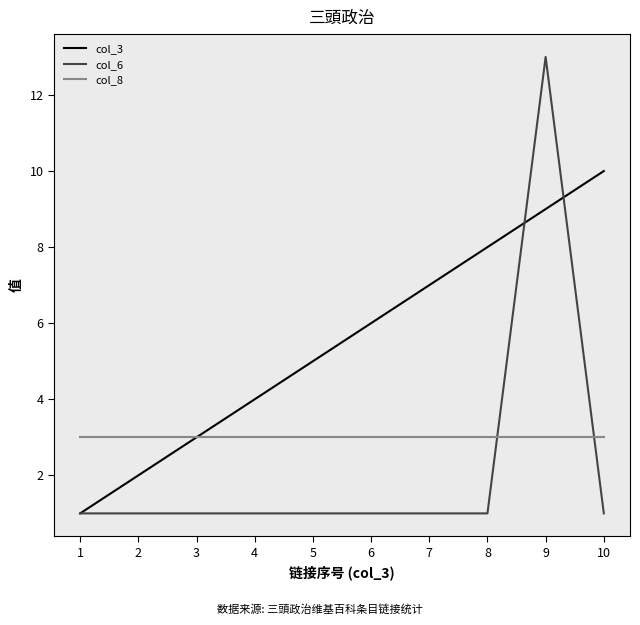

The value of col_8 at 6 is 2. True or false?

False